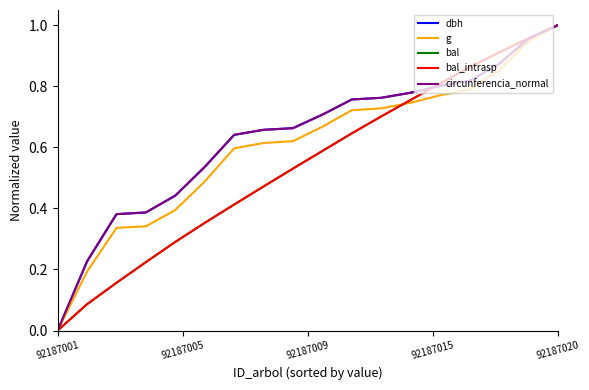

Does the chart have visible grid lines?

No